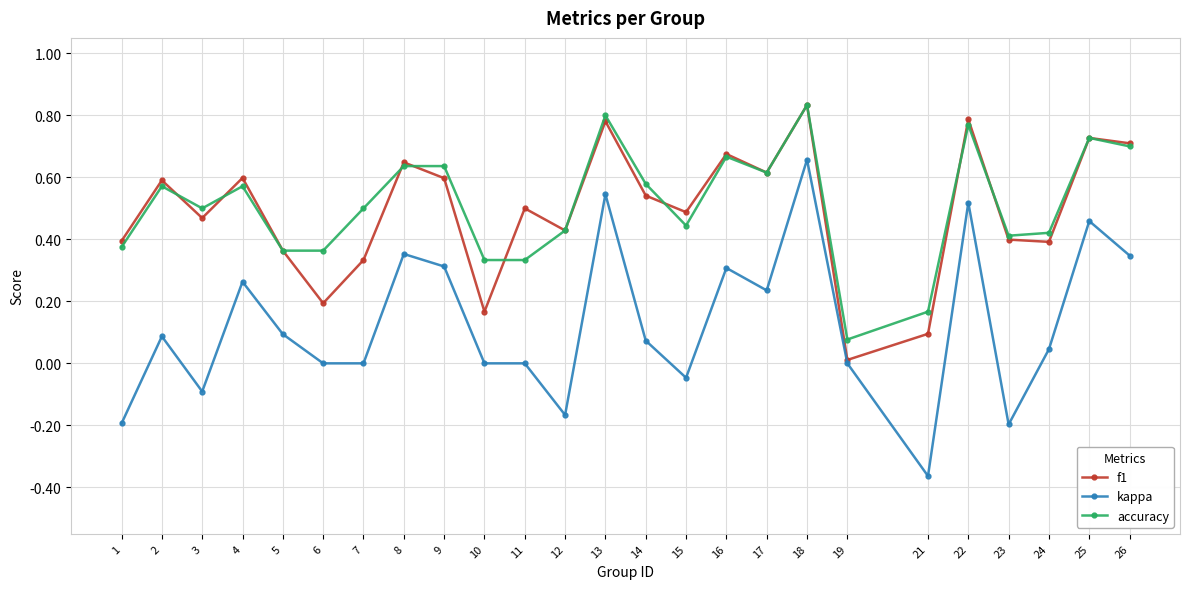

At how many categories does at least one series exceed 0?

25